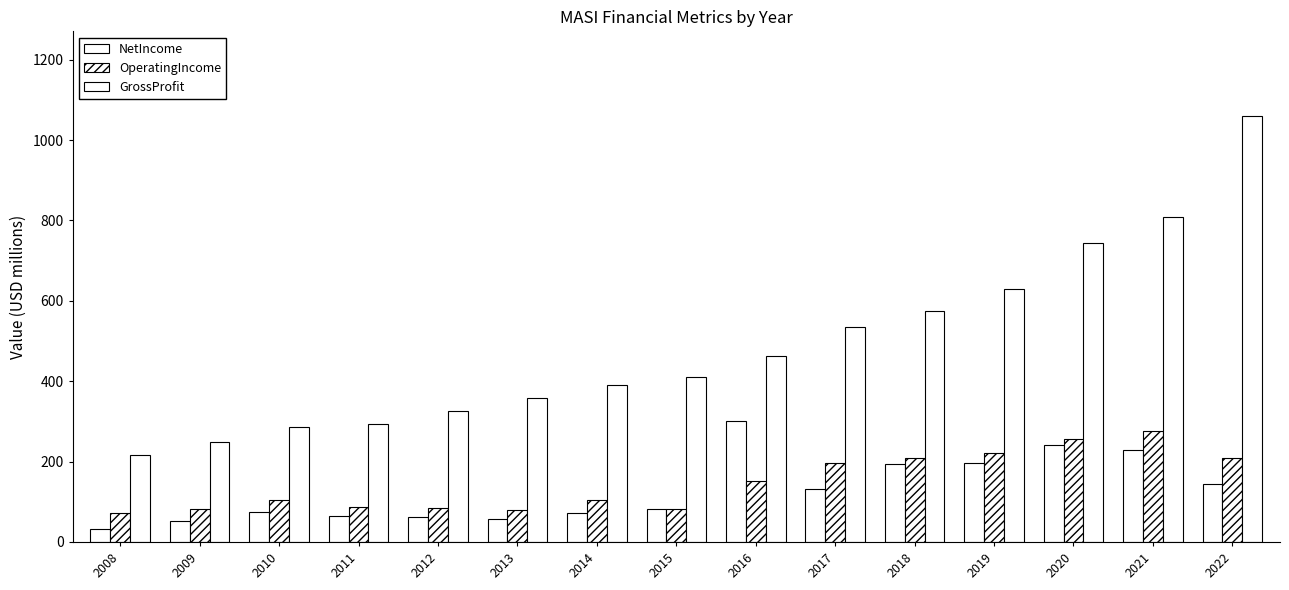

Count the number of categories in the chart.

15